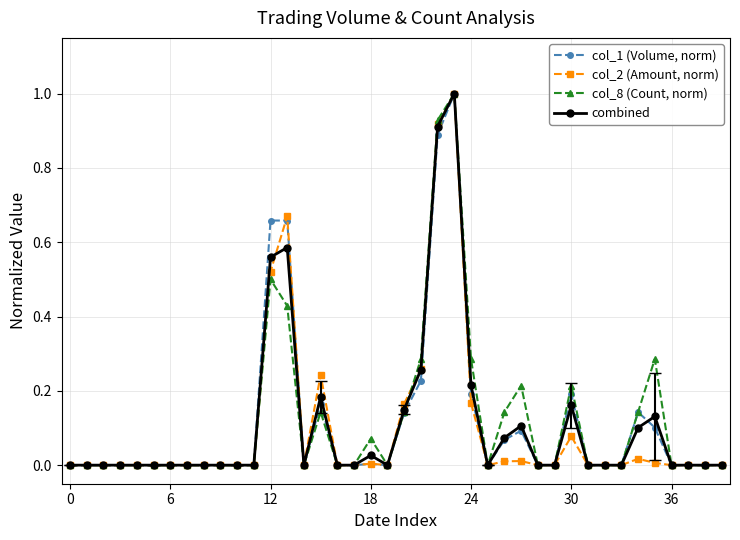

True or false: col_8 (Count, norm) has more than 0 interior local peaks.

True